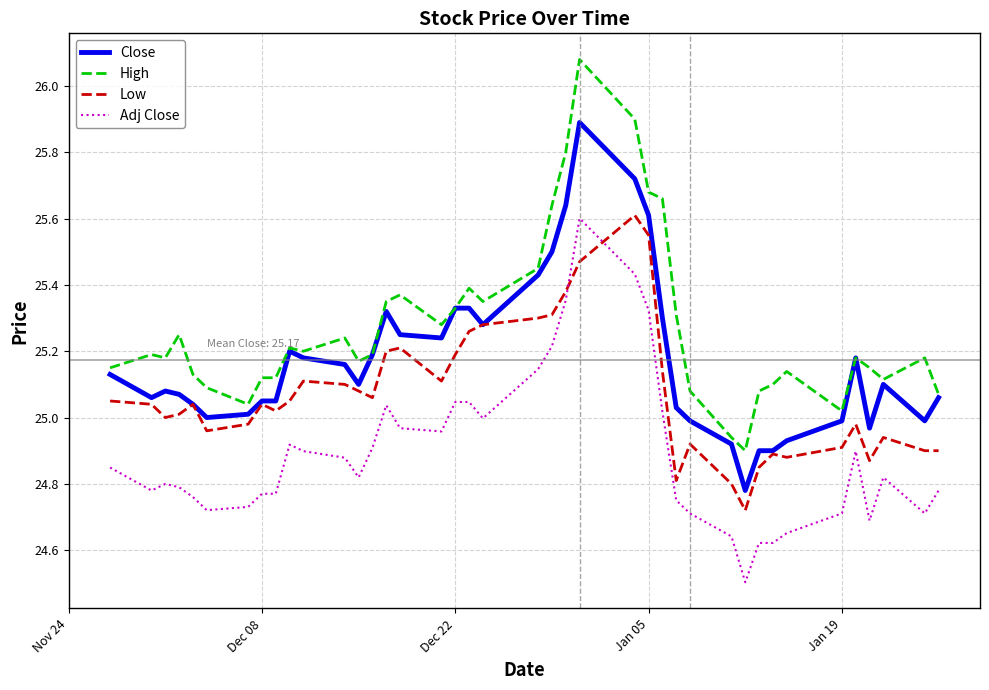

True or false: High and Low intersect in this chart.

False